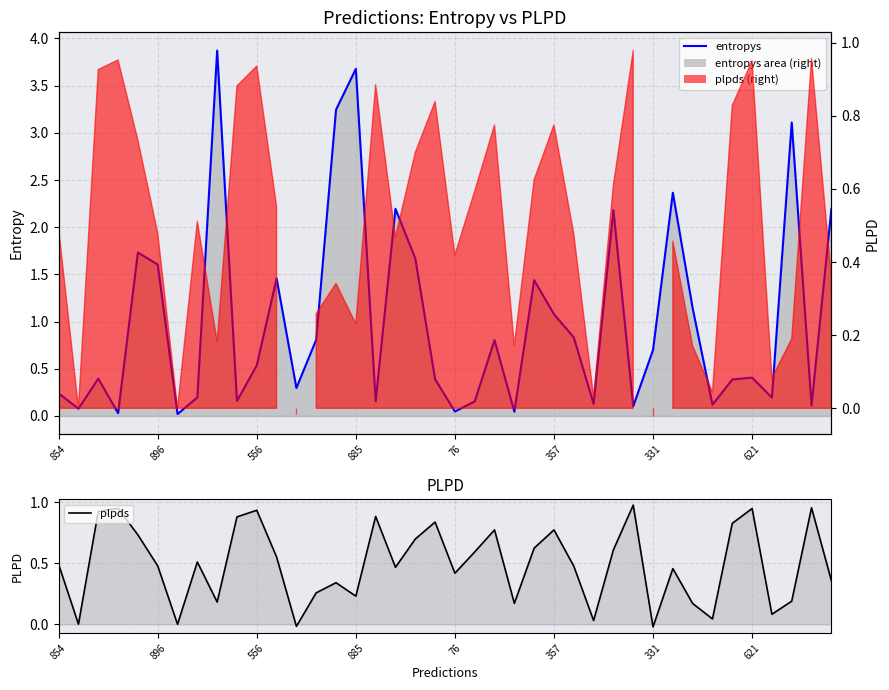

How many categories are shown in the chart?

40